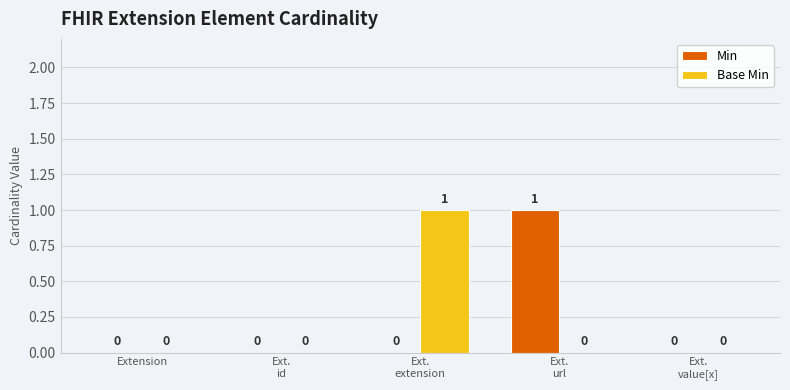

Is it true that Min equals 1 at Extension?

False